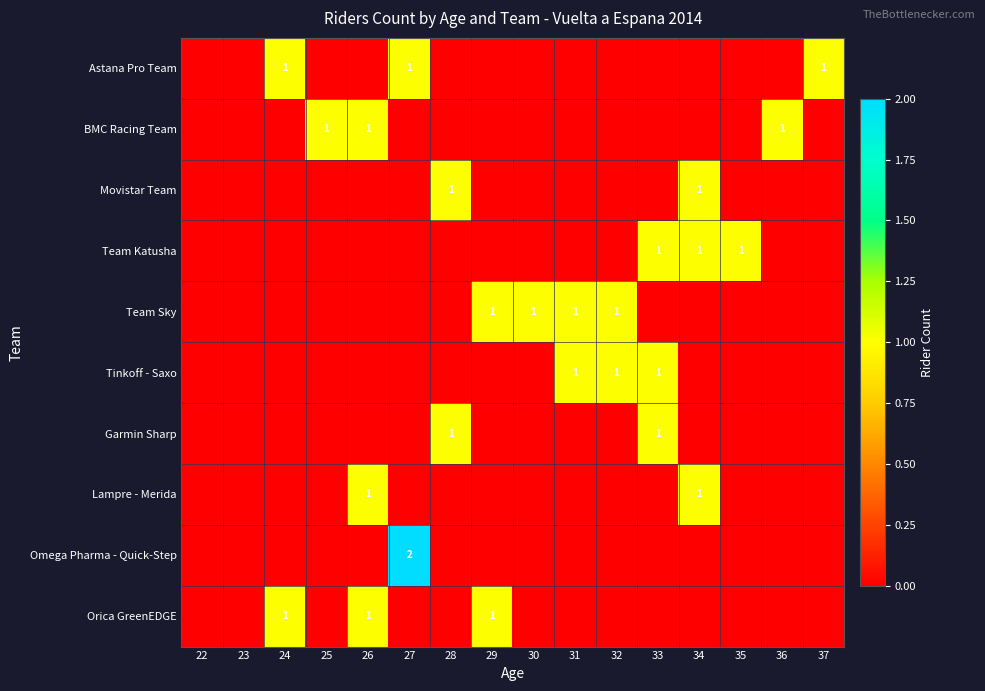

List the labels in order of Lampre - Merida value, smallest first.

22, 23, 24, 25, 27, 28, 29, 30, 31, 32, 33, 35, 36, 37, 26, 34